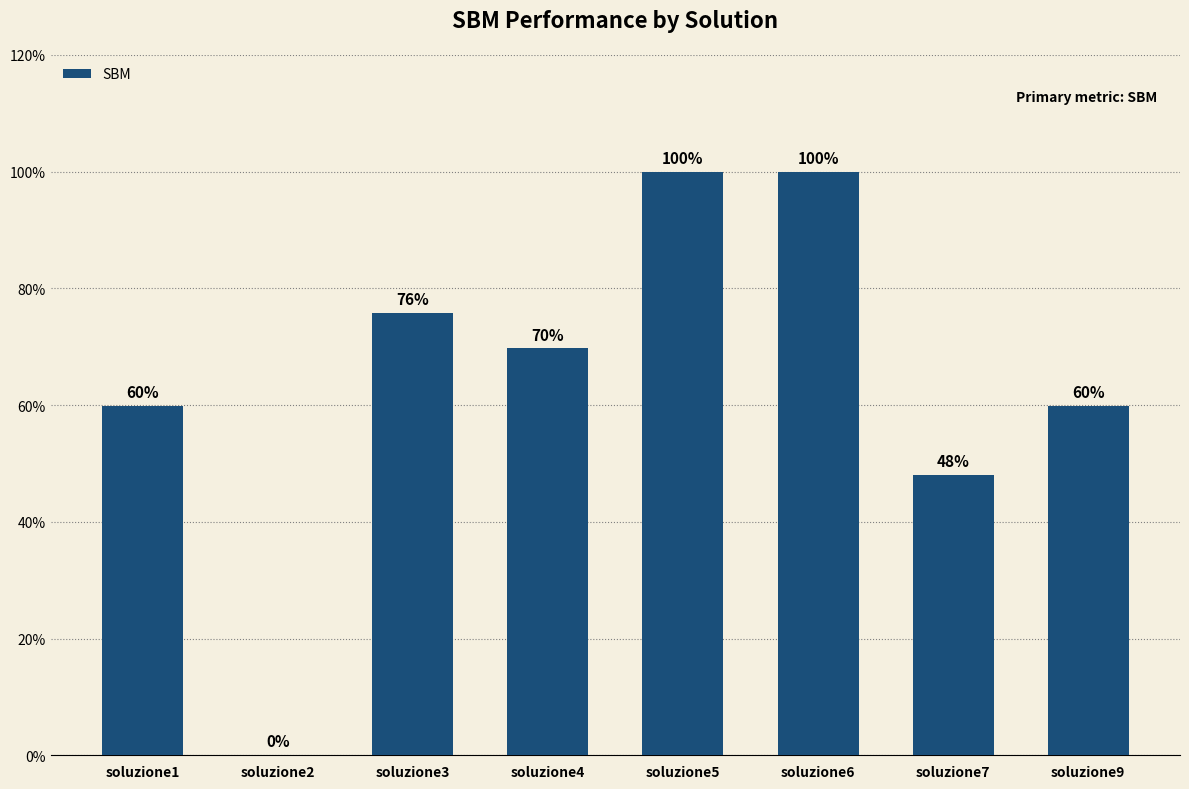

Are the bars horizontal?

No